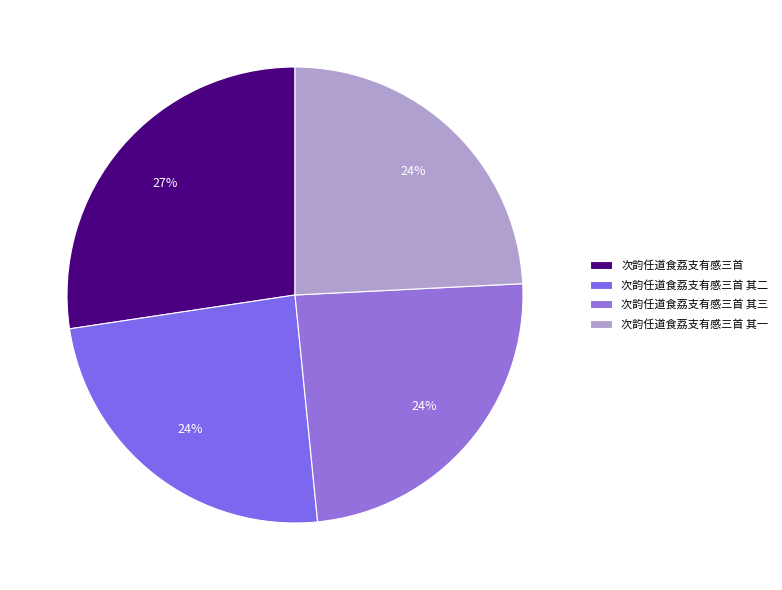

How many segments does this pie chart have?

4